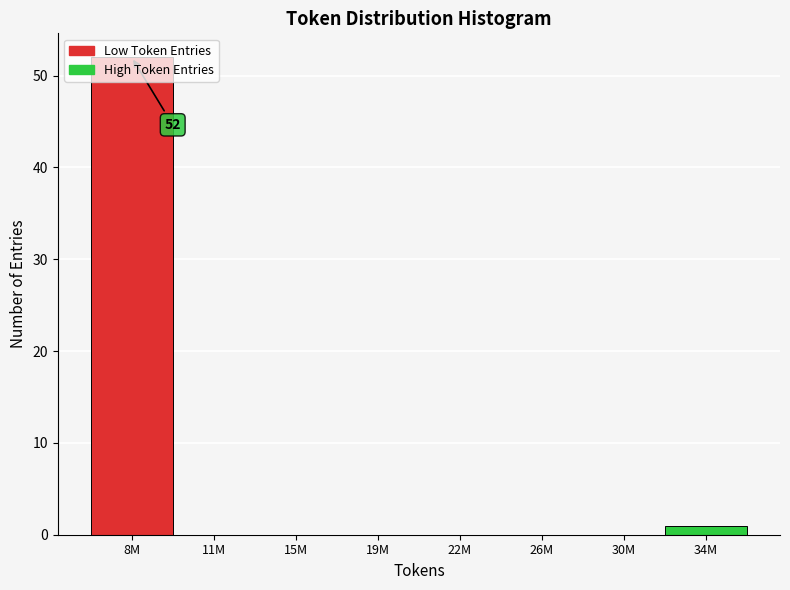

True or false: the data shows 33 at 22M.

False